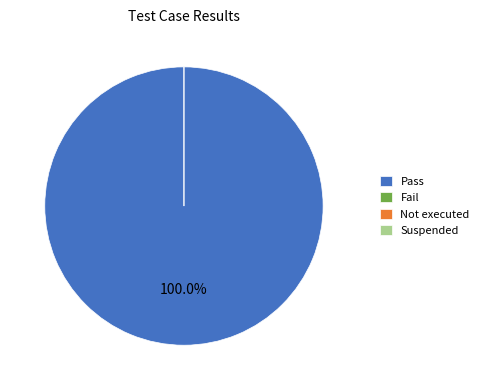

Between Pass and Suspended, which is larger?

Pass